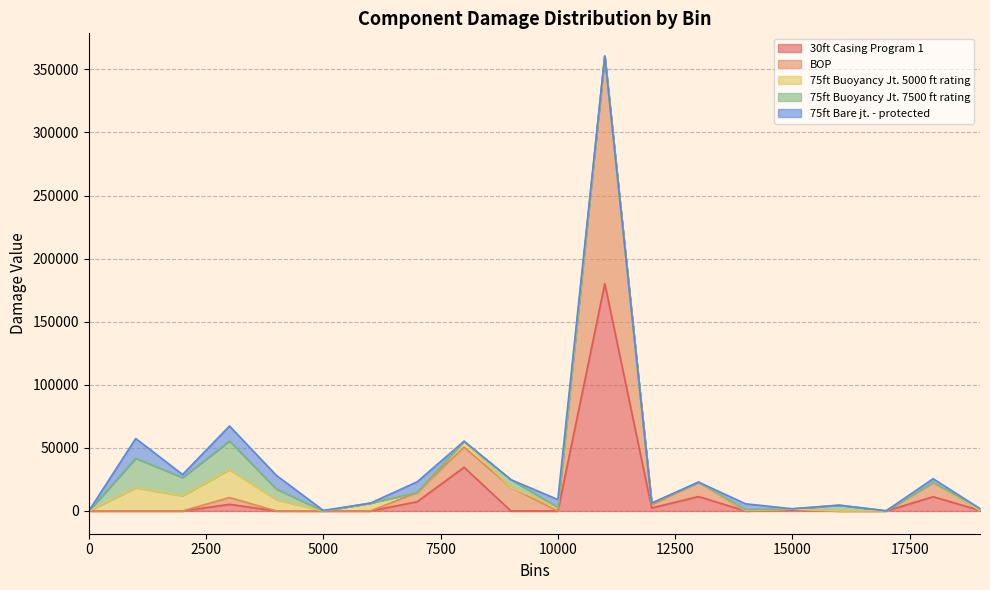

What is the value of the bins point at the 19th from the left?

18000.0